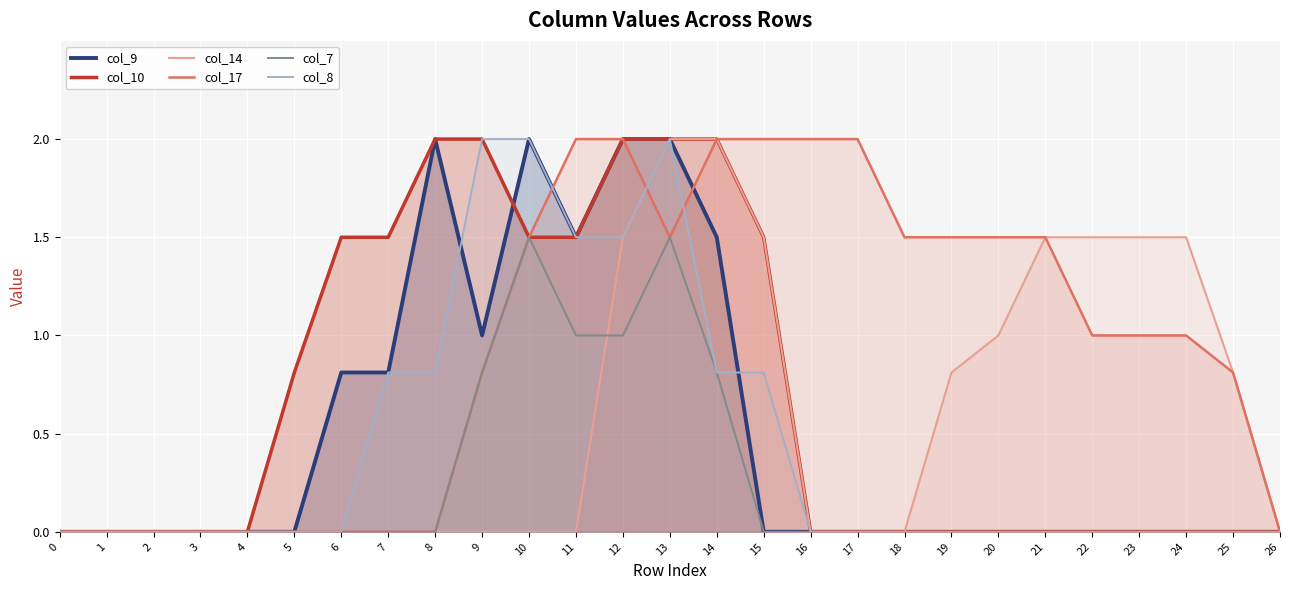

Rank the categories by col_17 value from lowest to highest.

0, 1, 2, 3, 4, 5, 6, 7, 8, 26, 9, 25, 22, 23, 24, 10, 13, 18, 19, 20, 21, 11, 12, 14, 15, 16, 17